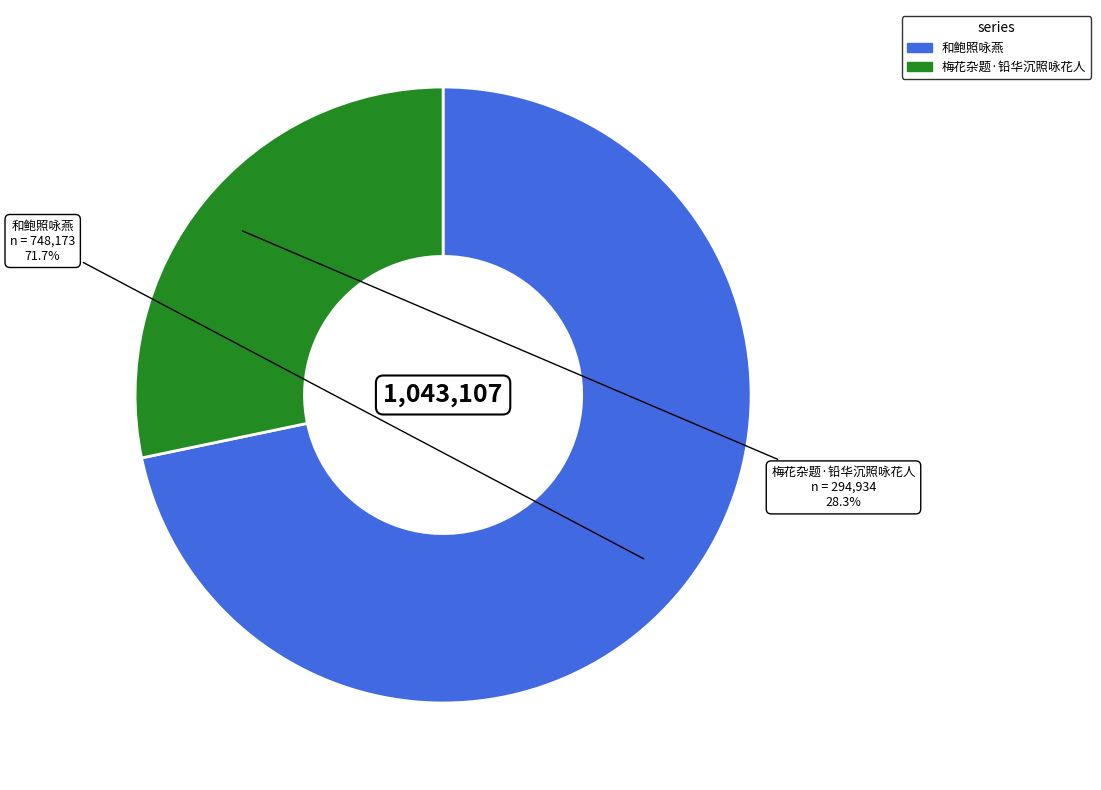

What portion of the pie excludes 梅花杂题·铅华沉照咏花人?

71.7%